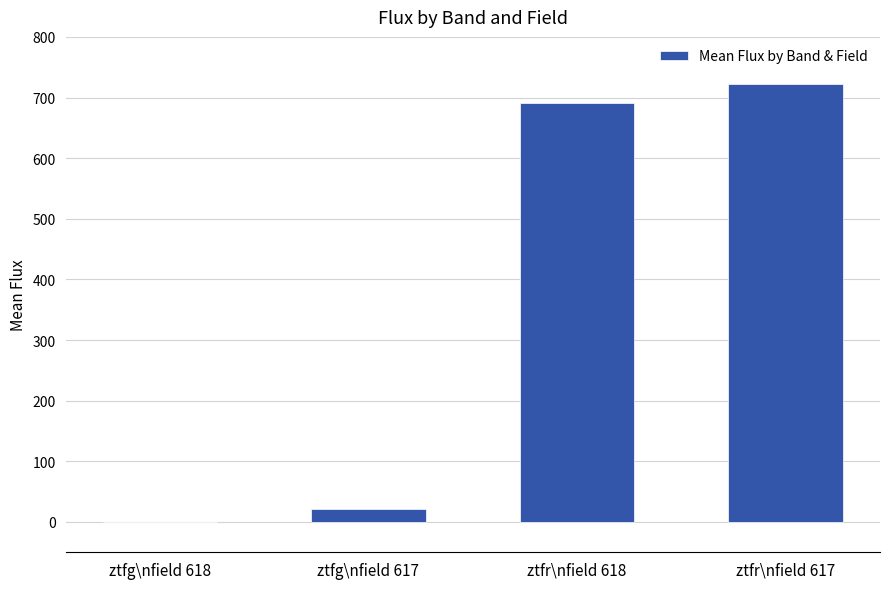

Where does the data first go above 690?

ztfr\nfield 618